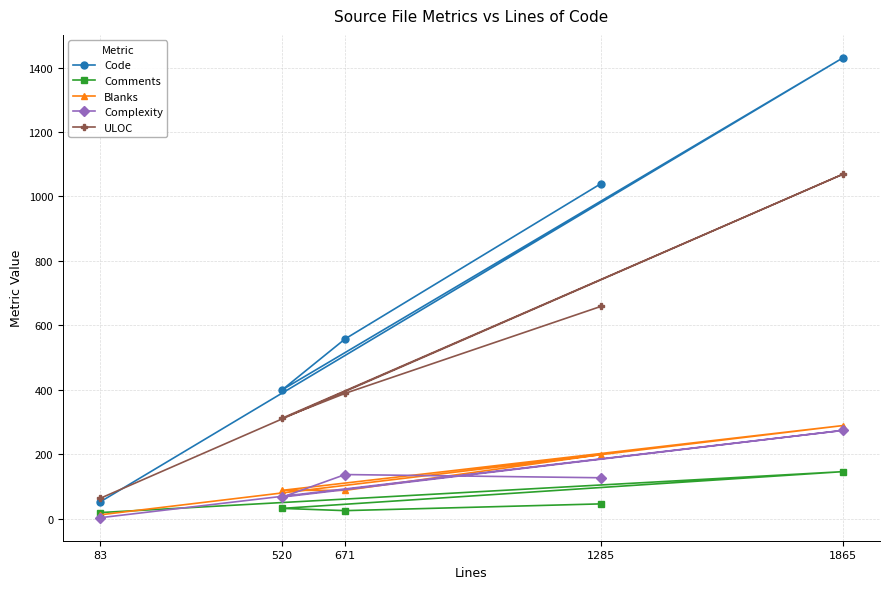

Where is Complexity nearest to the value 138?

671